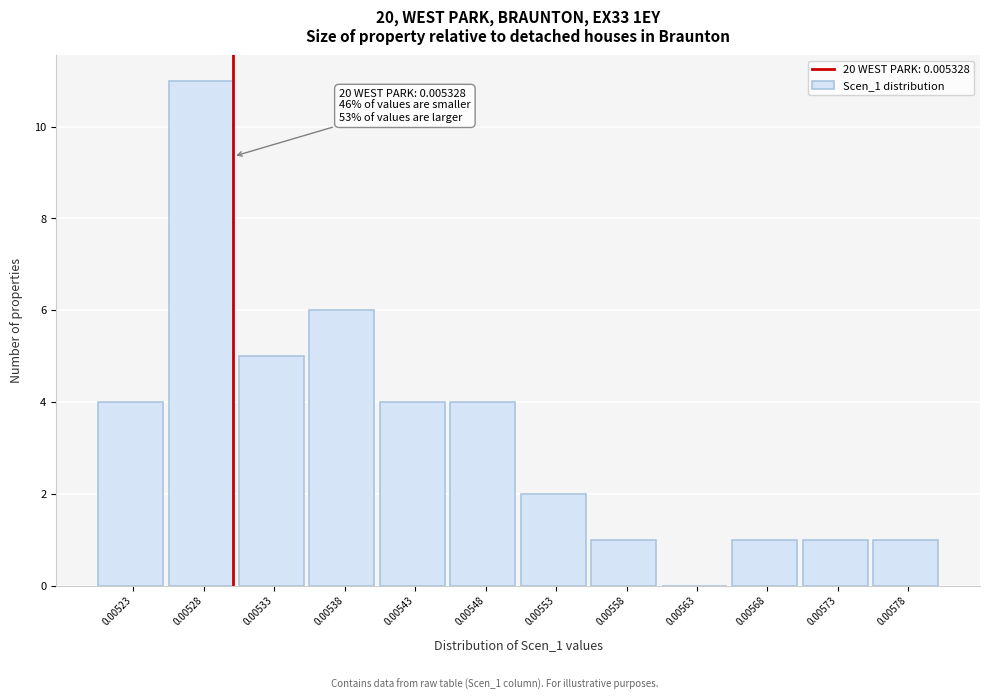

Reading left to right, list all the values displayed in this chart.

0.00523=4	0.00528=11	0.00533=5	0.00538=6	0.00543=4	0.00548=4	0.00553=2	0.00558=1	0.00563=0	0.00568=1	0.00573=1	0.00578=1